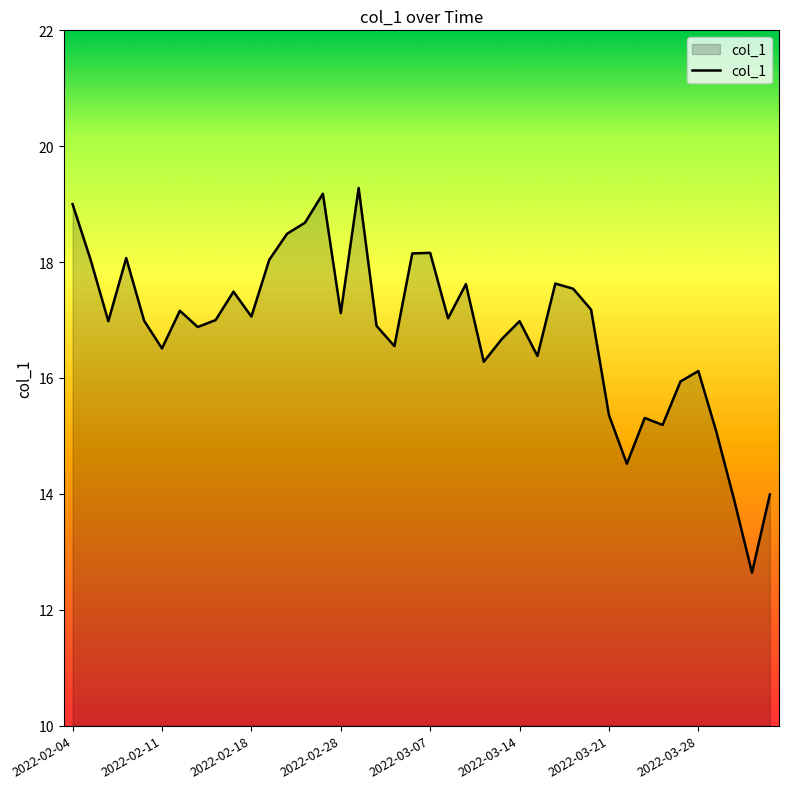

What is the maximum value shown in the chart?

19.3